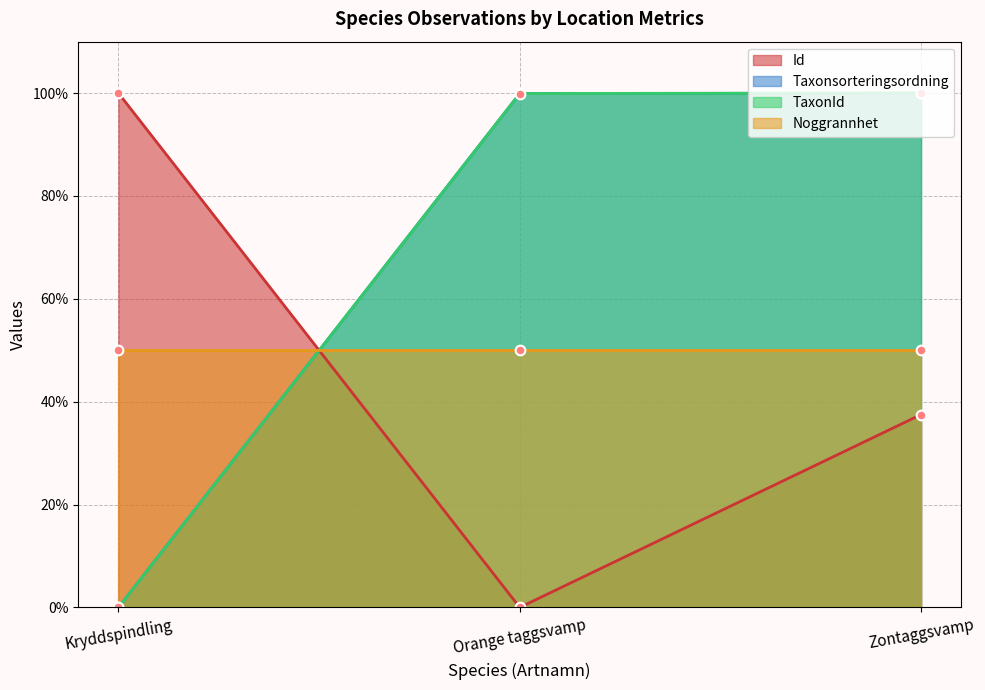

Is it true that Id equals 30.6 at Orange taggsvamp?

False